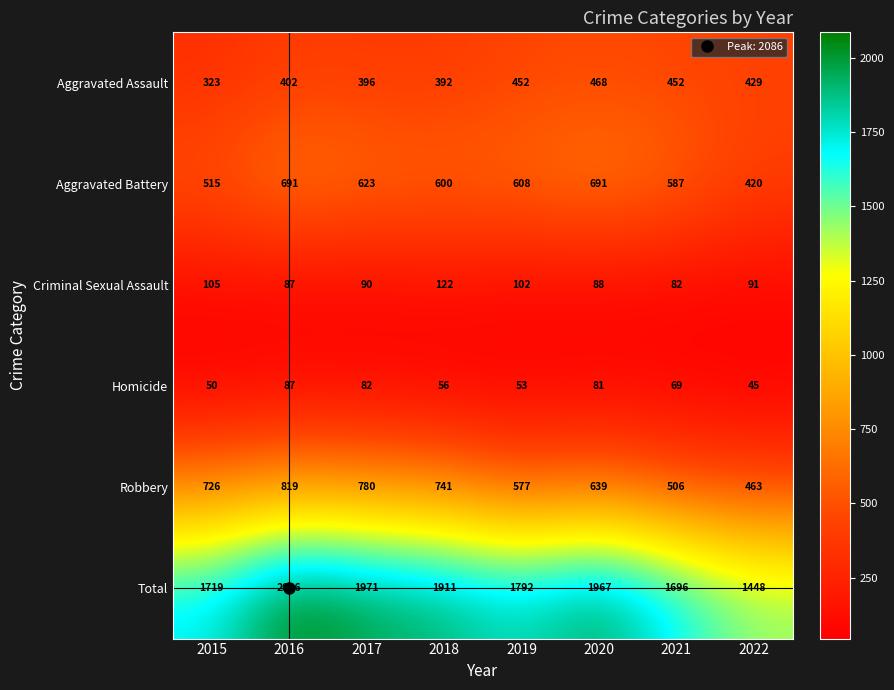

At which category does the chart reach its minimum across all series?

2022